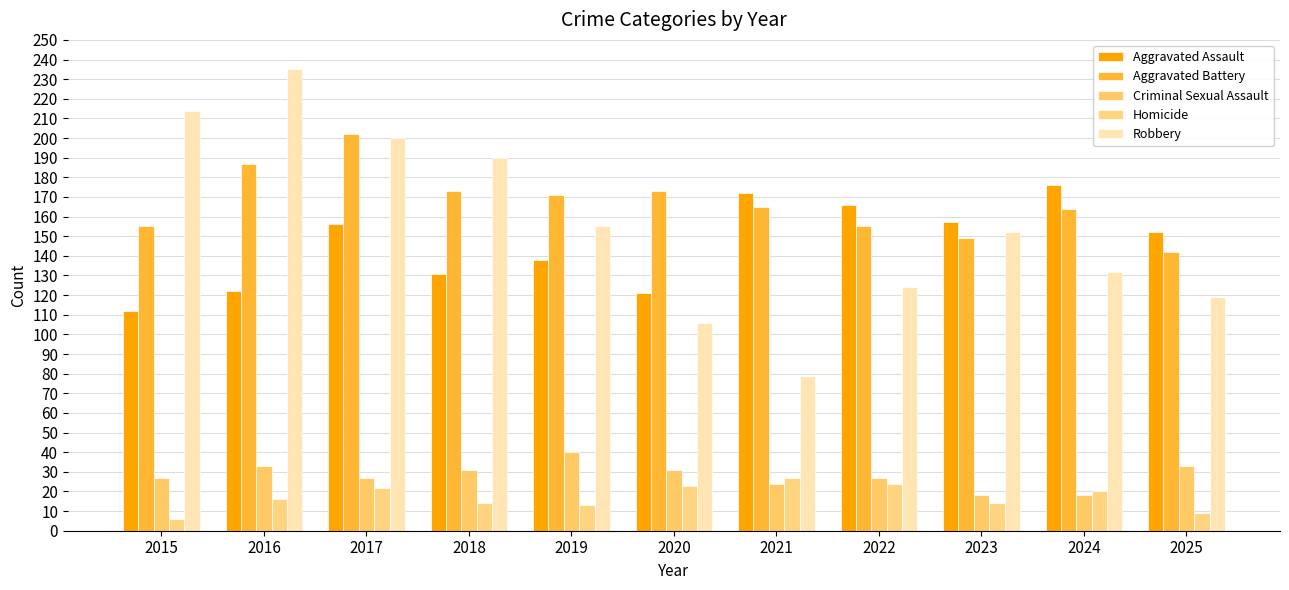

What is the value of the Aggravated Battery bar at the 7th from the left?

165